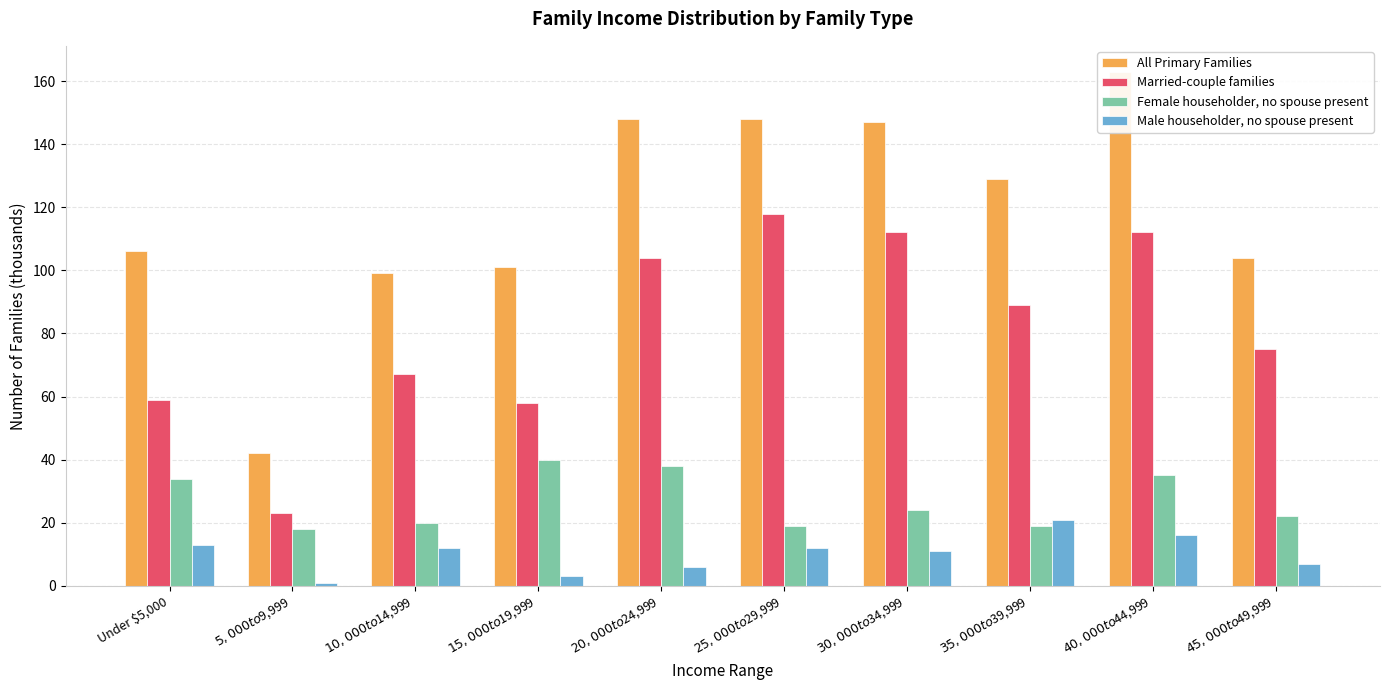

Reading left to right, what are all the values shown in this chart?

All Primary Families: 106	42	99	101	148	148	147	129	163	104
Married-couple families: 59	23	67	58	104	118	112	89	112	75
Female householder, no spouse present: 34	18	20	40	38	19	24	19	35	22
Male householder, no spouse present: 13	1	12	3	6	12	11	21	16	7